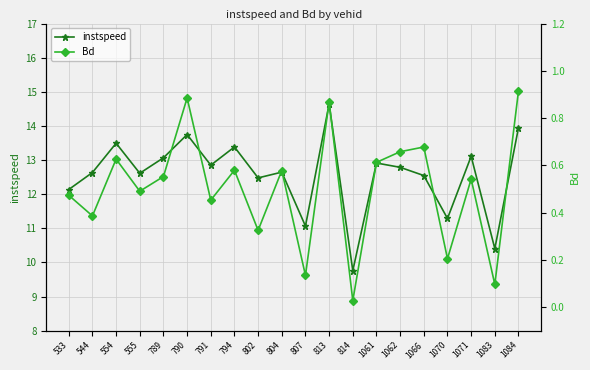

True or false: instspeed and Bd cross at least once.

False